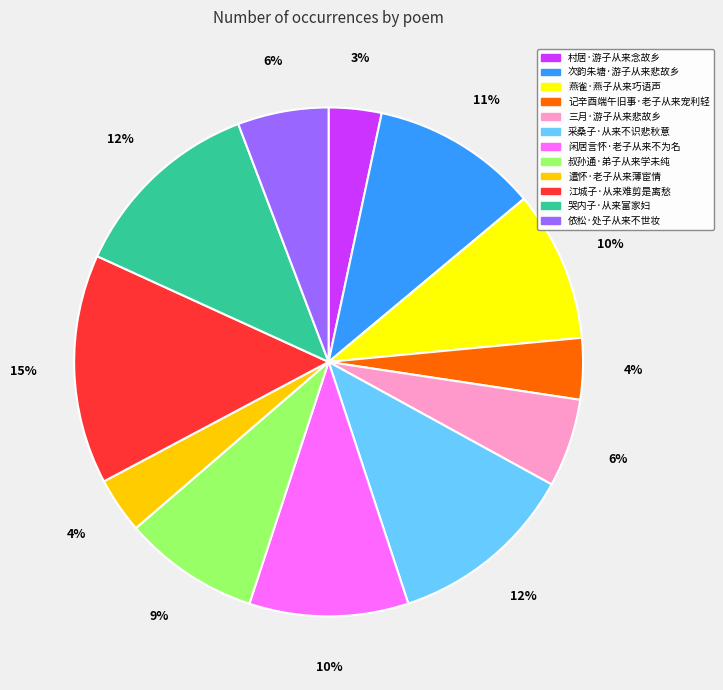

How many slices are in this pie chart?

12